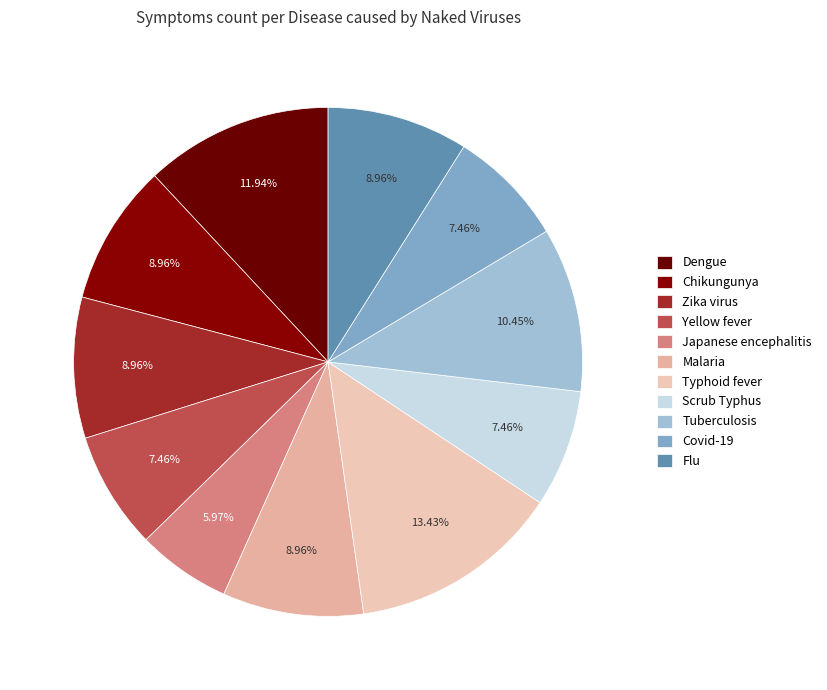

To the nearest percent, what percentage of the pie is Chikungunya?

9%